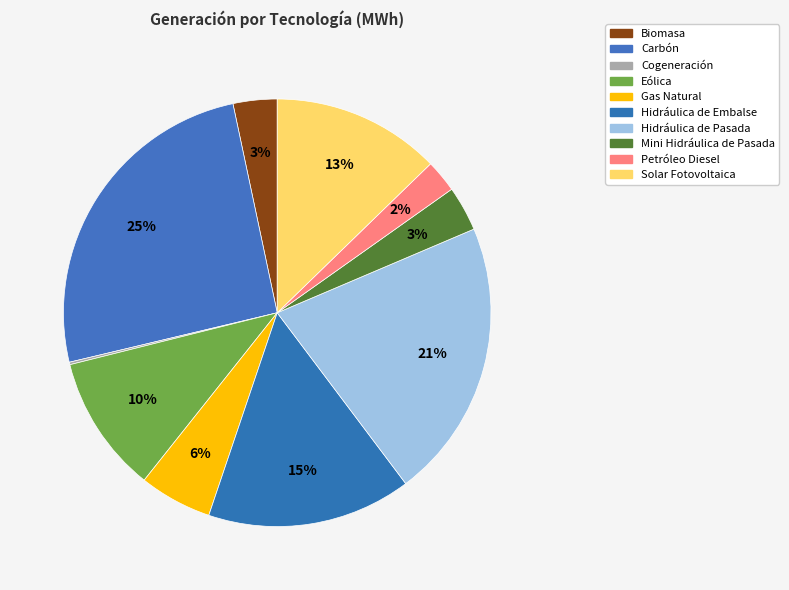

Approximately how many times larger is the value at Gas Natural compared to Eólica?

0.5